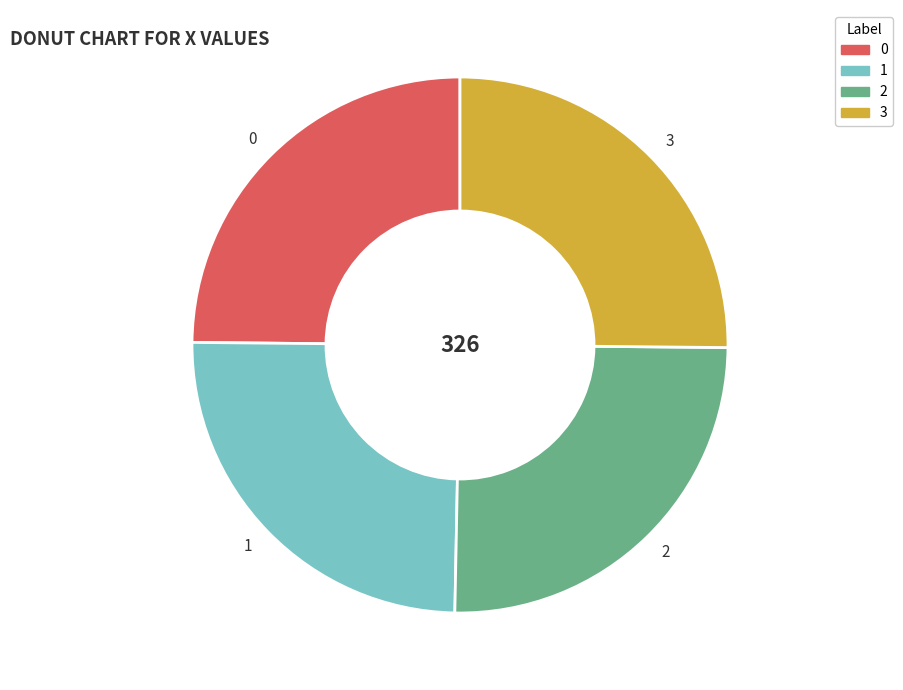

Count the number of slices in the pie.

4